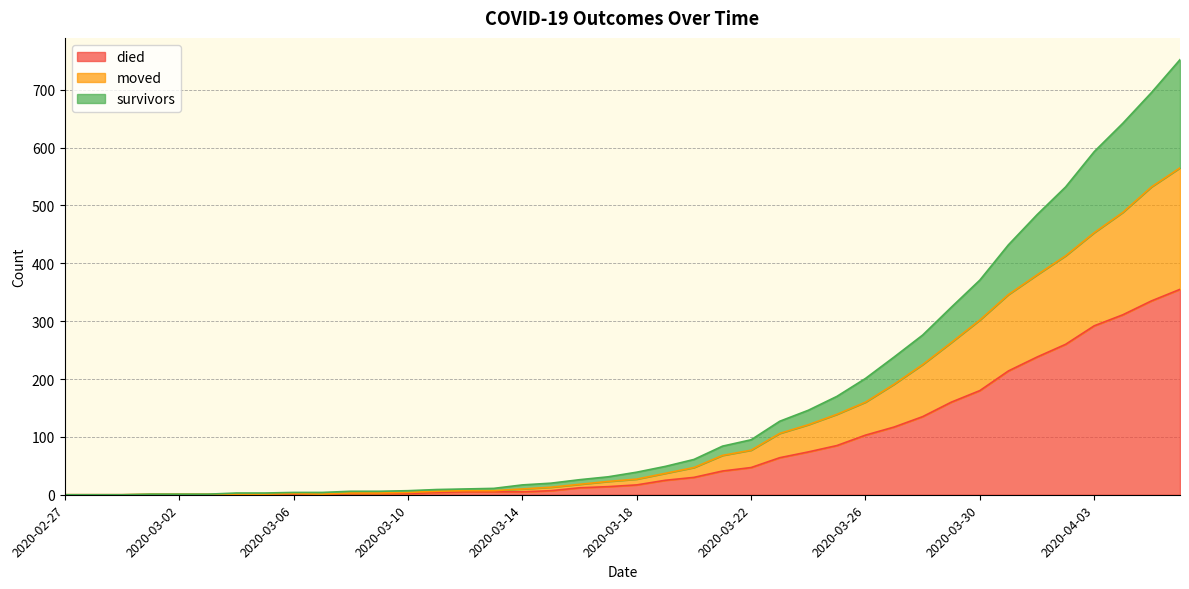

At which category is the sum across all series the highest?

2020-04-06